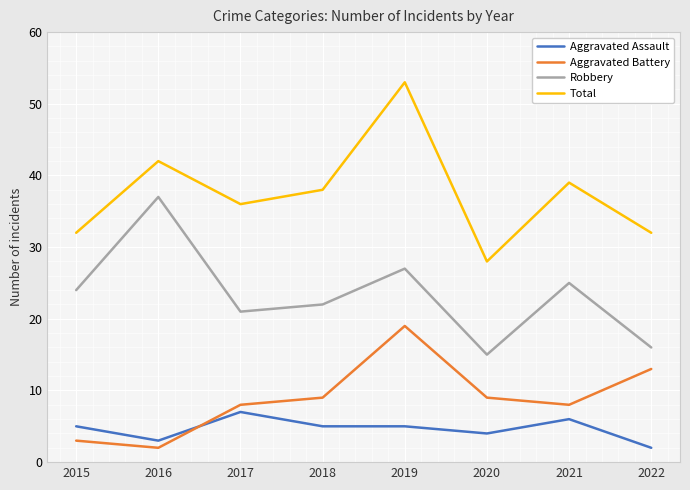

What is the sum of all Aggravated Battery values?

71